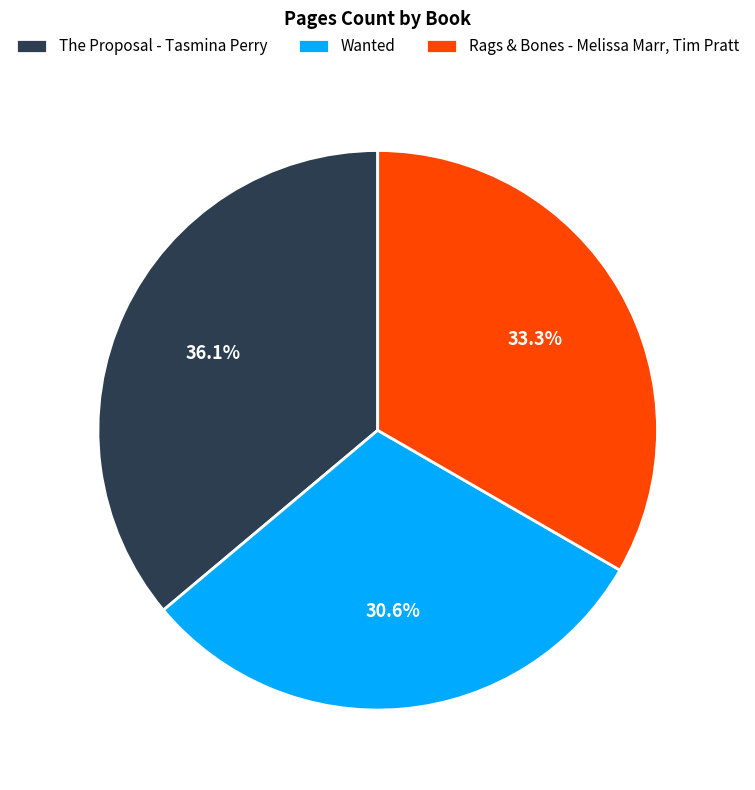

Approximately how many times larger is the value at Rags & Bones - Melissa Marr, Tim Pratt compared to The Proposal - Tasmina Perry?

0.9